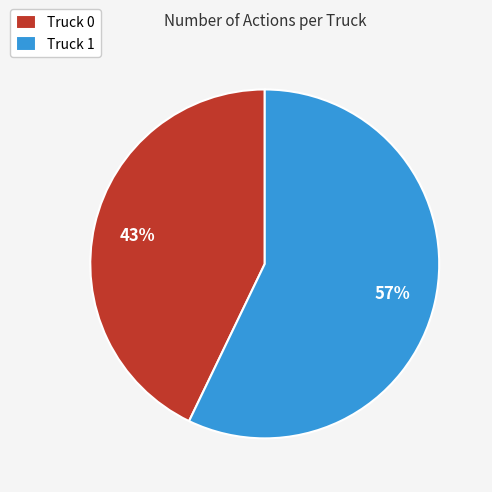

What is the ratio of the value at Truck 1 to the value at Truck 0?

1.3